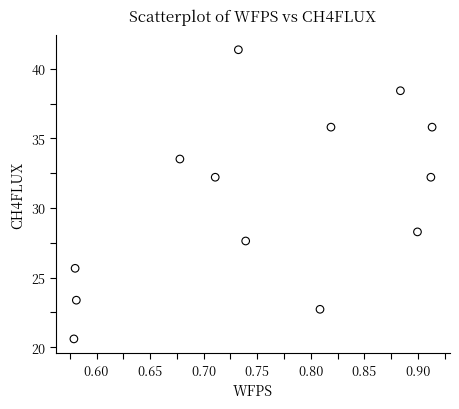

What Y value in the scatter plot is closest to 30?

28.3